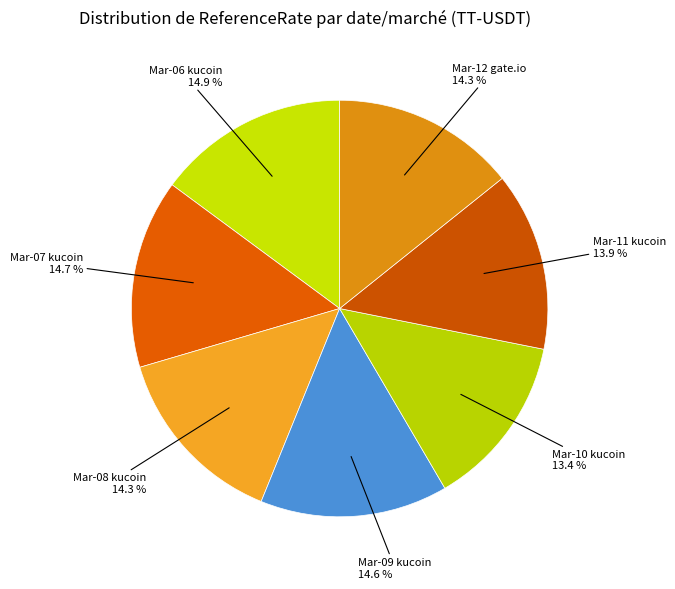

Is there a majority slice in this chart?

No